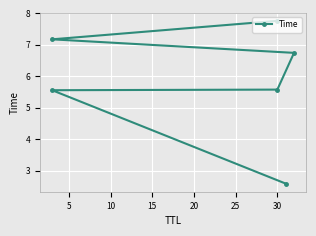

How many values are below 6?

3